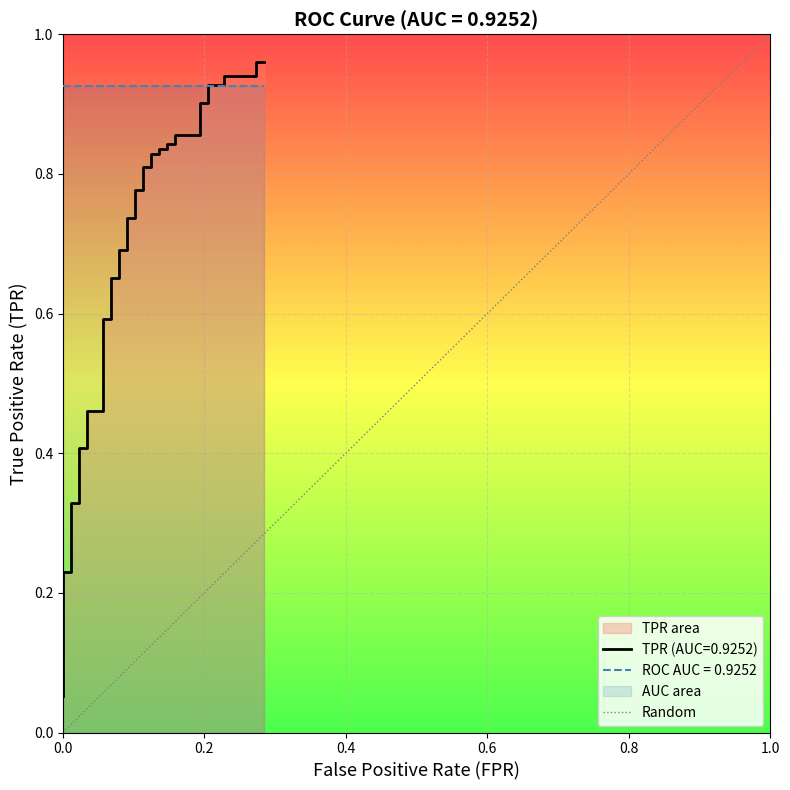

True or false: the data shows 2 at 1.0.

False